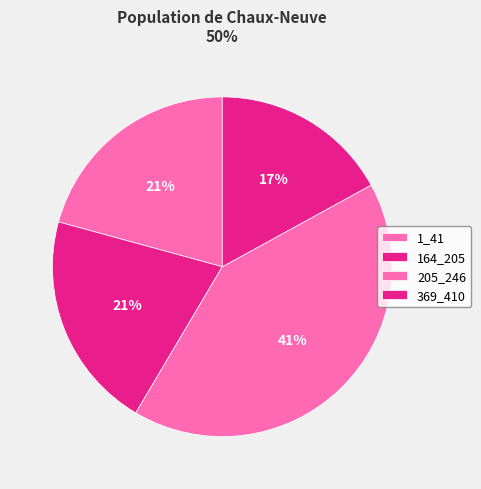

Count the number of slices in the pie.

4